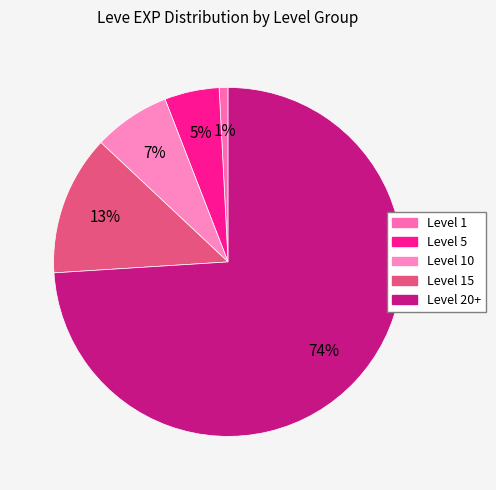

How many slices are in this pie chart?

5